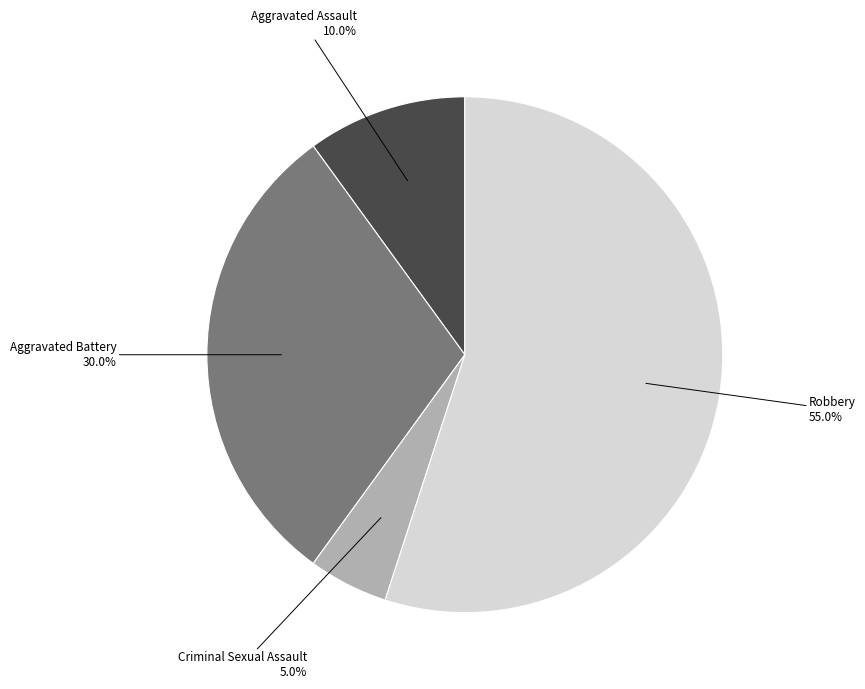

What percentage is the Robbery slice, to the nearest percent?

55%